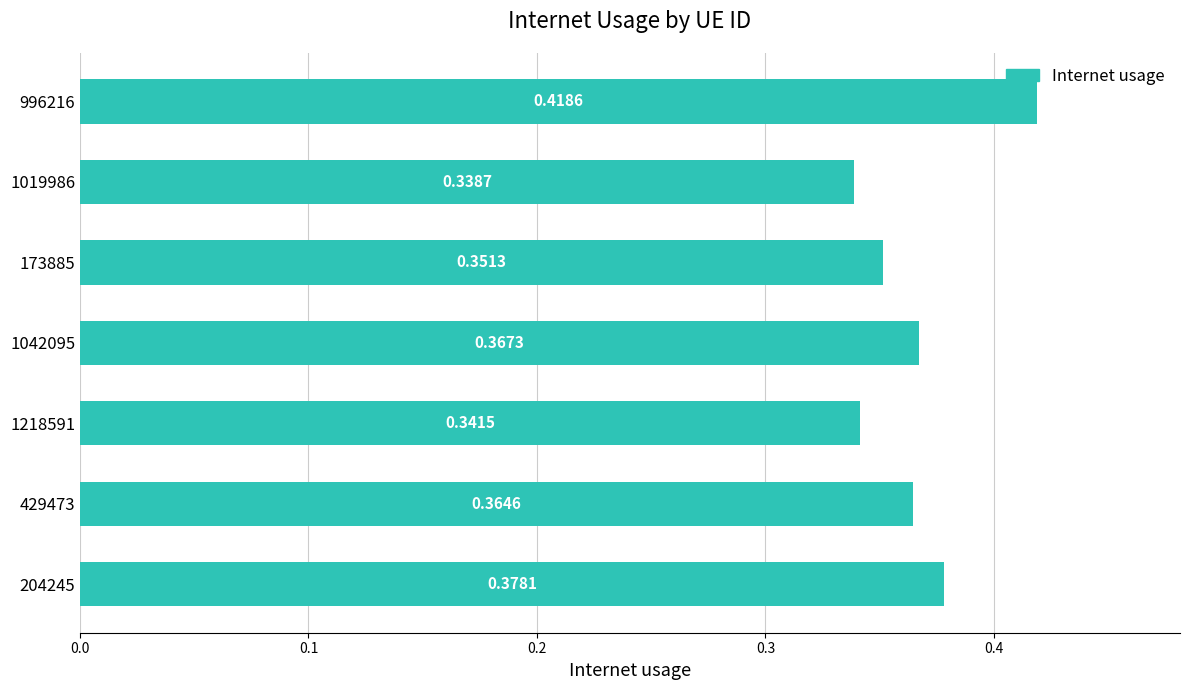

Does the chart contain any negative values?

No